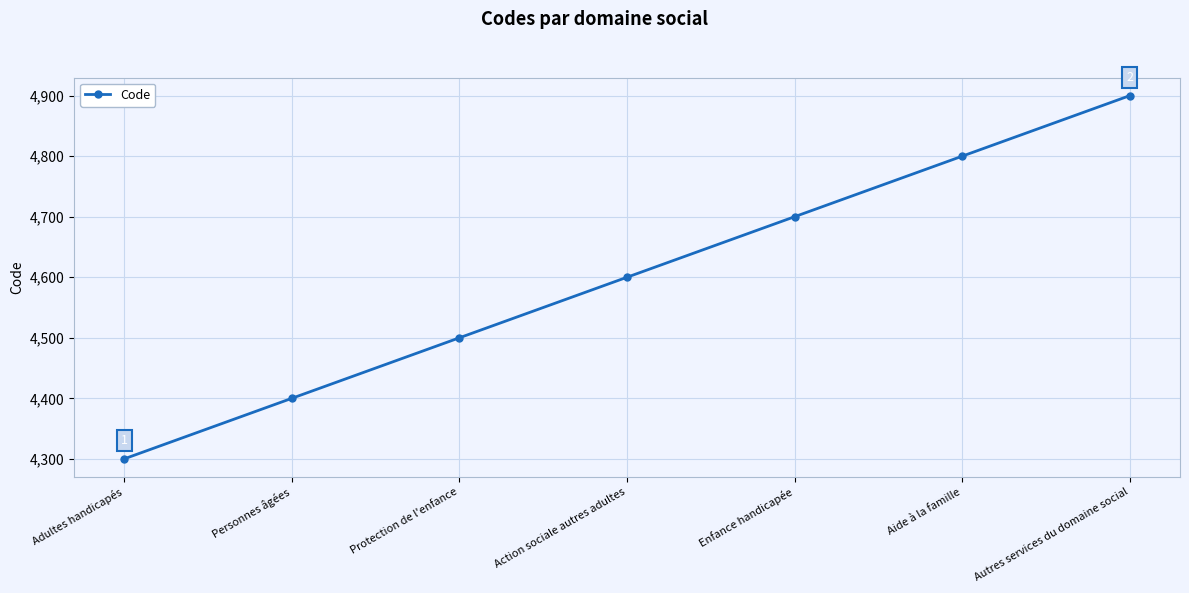

Count the number of categories in the chart.

7